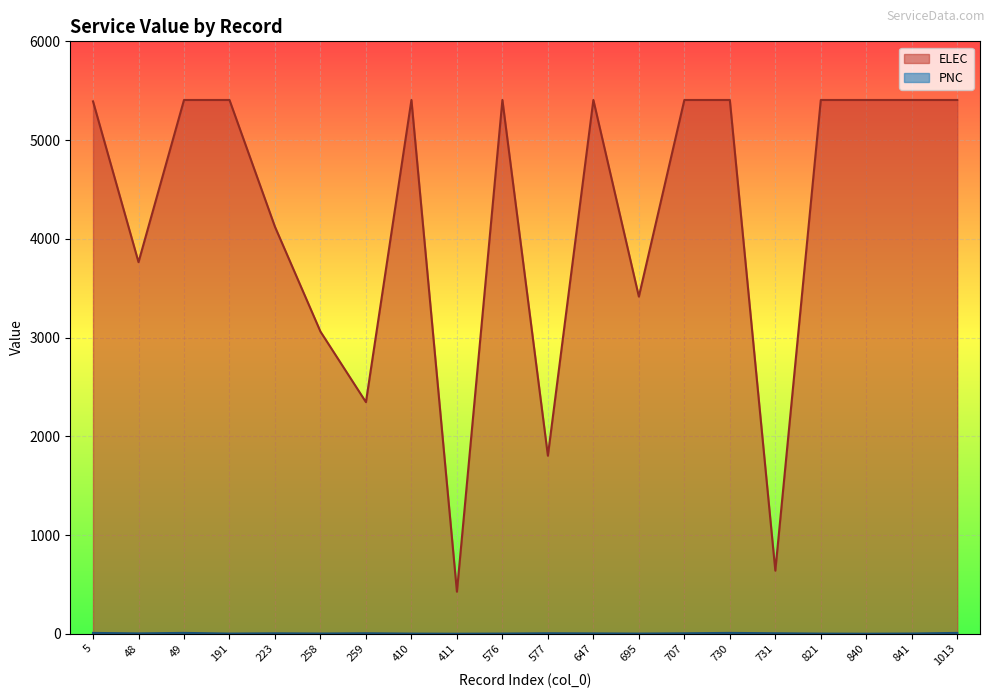

Does the chart display data point markers on the line(s)?

No